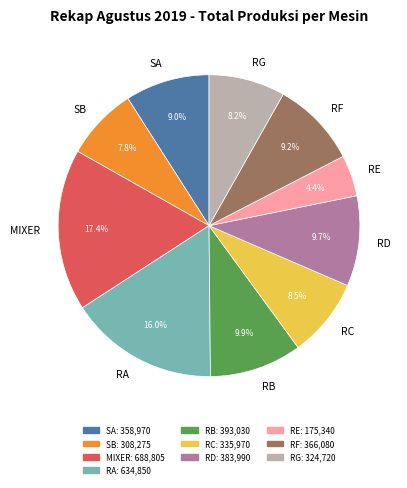

To the nearest percent, what is the combined percentage of RD and RB?

20%